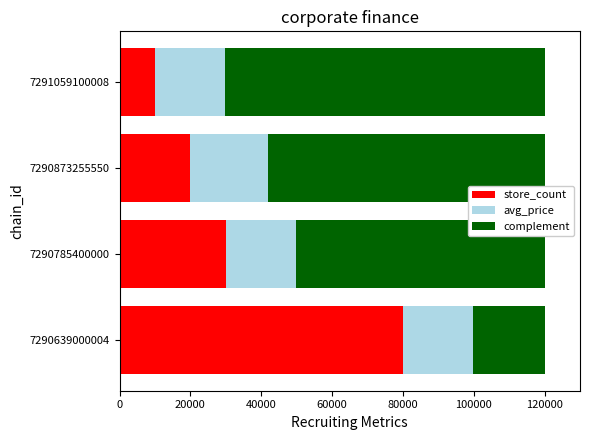

True or false: store_count has a value of 143946 at 7290639000004.

False